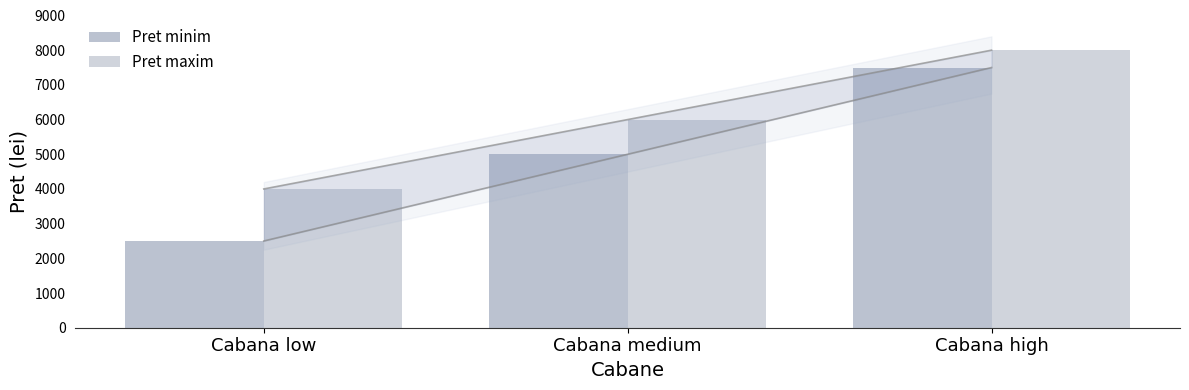

Where is Pret maxim nearest to the value 6000?

Cabana medium